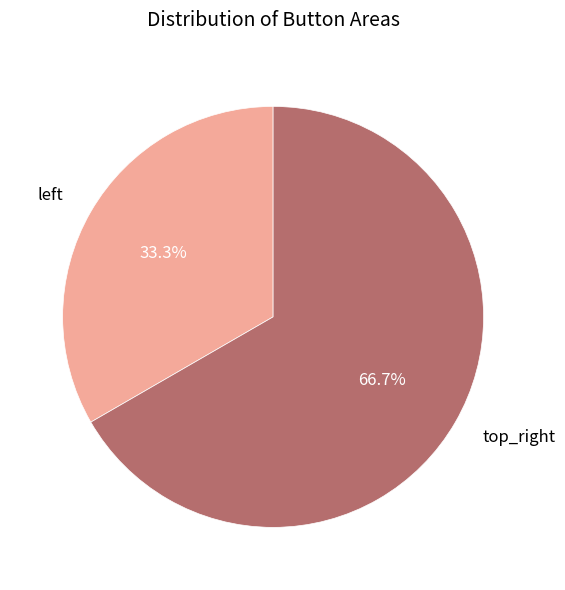

Which category accounts for the majority?

top_right